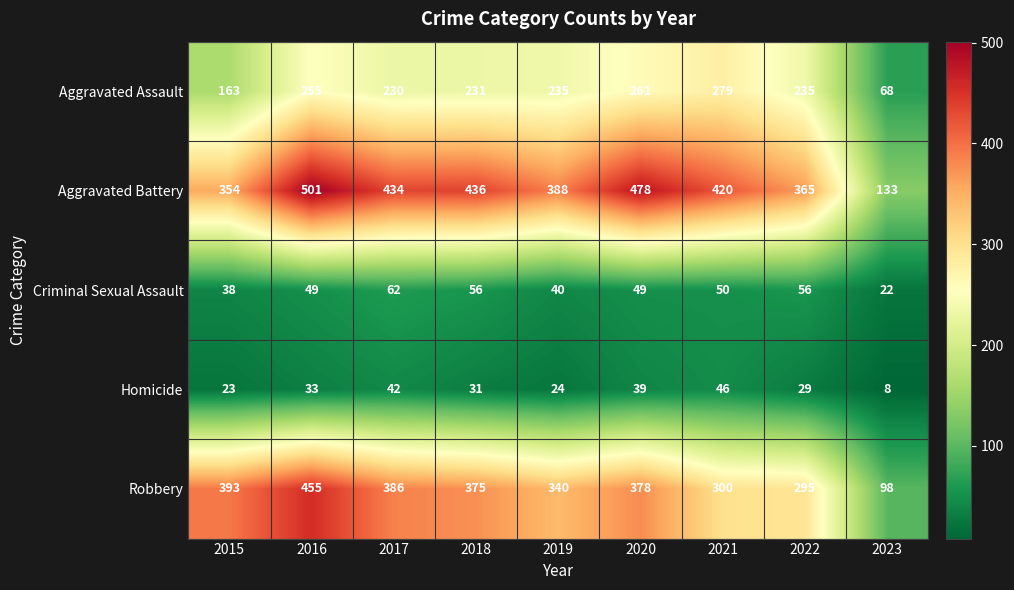

How many series are shown in this chart?

5